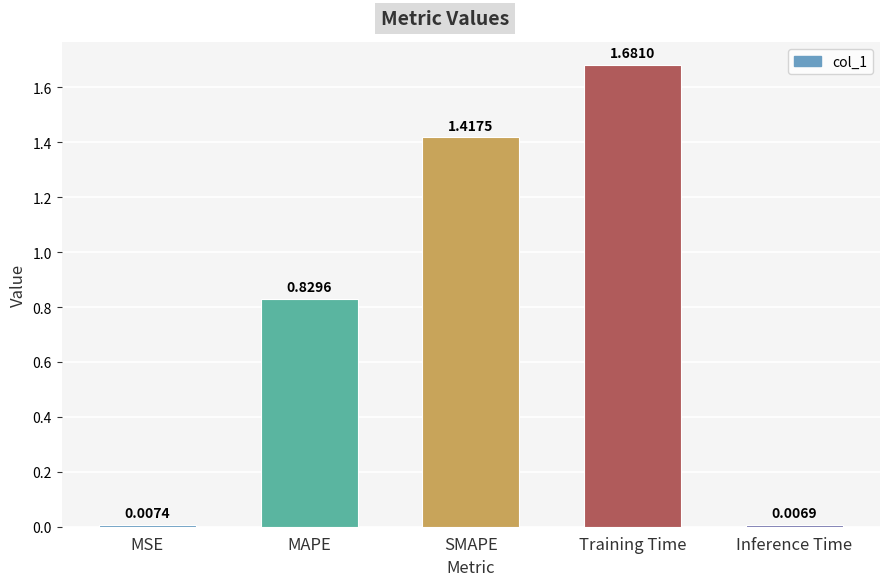

Where is the data nearest to the value 0?

Inference Time